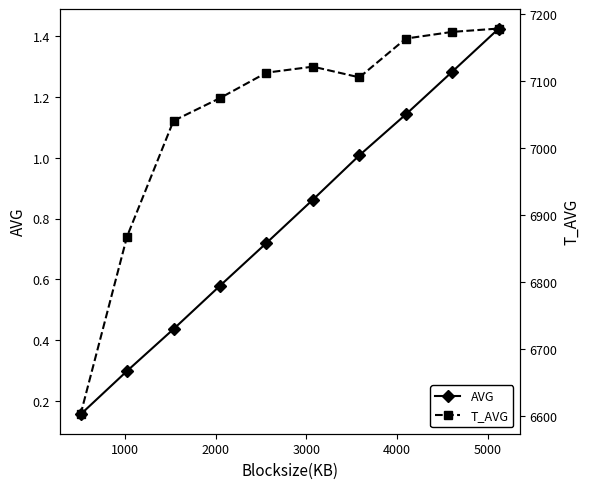

List the series in order of their overall mean, highest first.

T_AVG, AVG